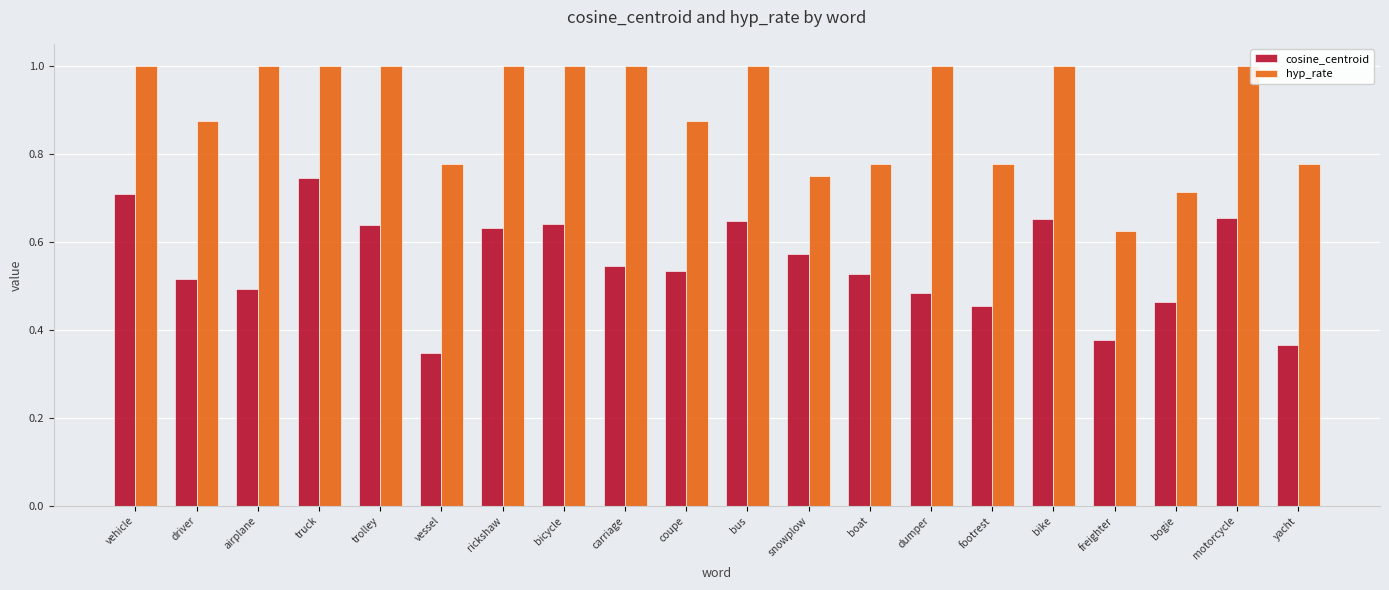

How many groups of bars are there?

20